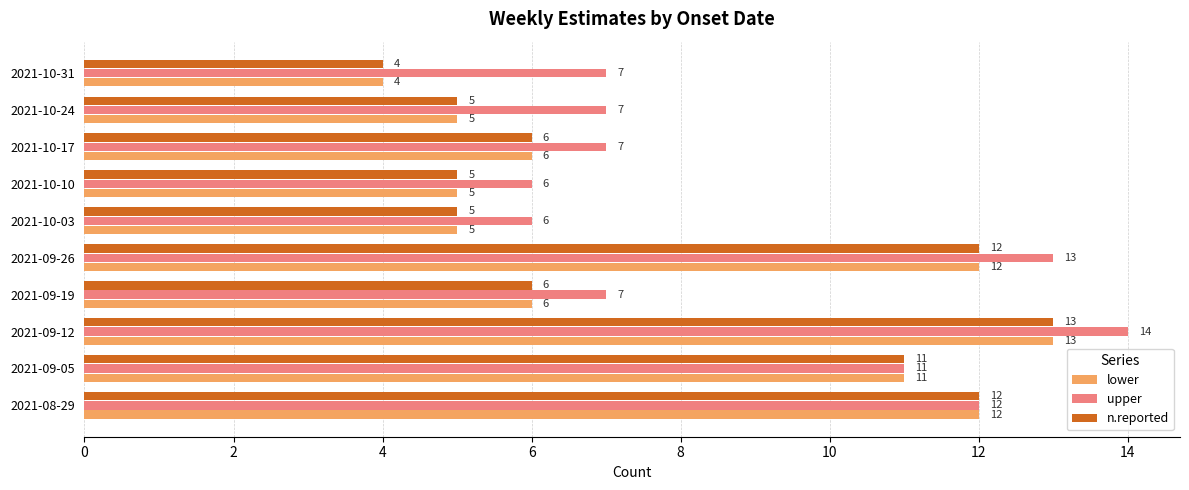

Which series changed the most between 2021-10-10 and 2021-10-24?

upper